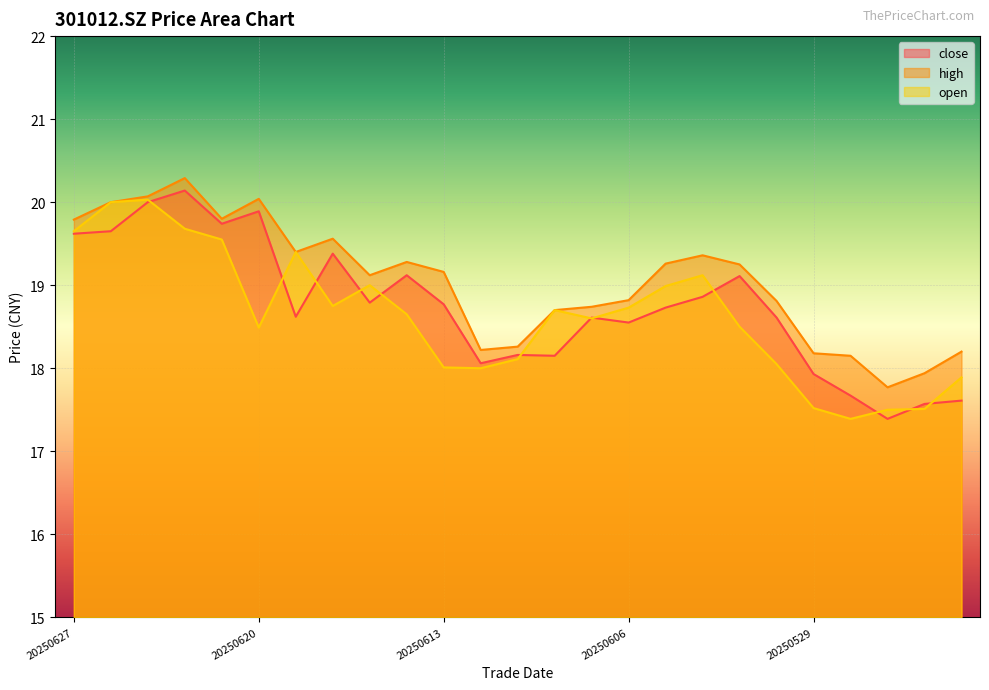

True or false: close and open cross at least once.

True